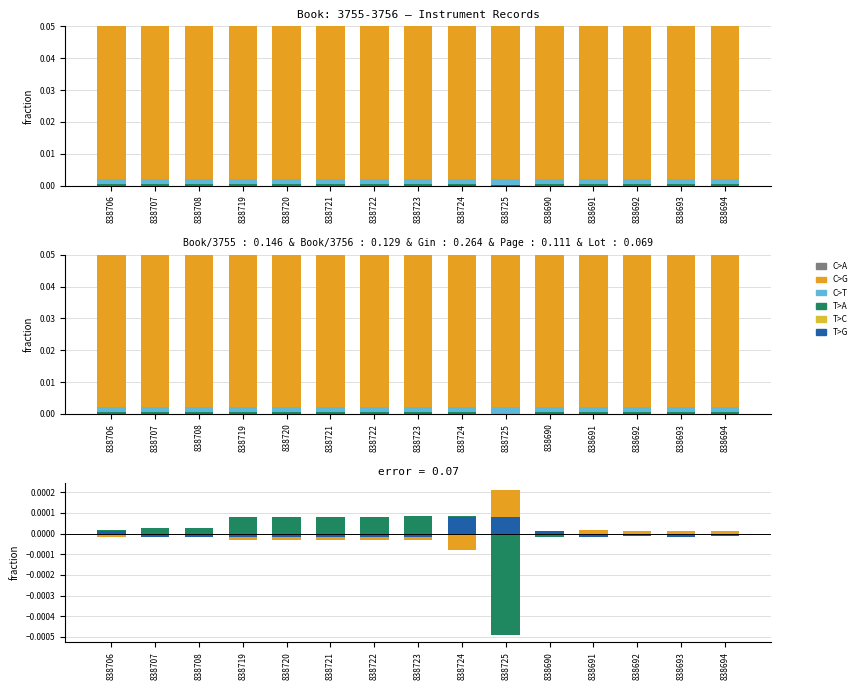

How many categories are shown in the chart?

15